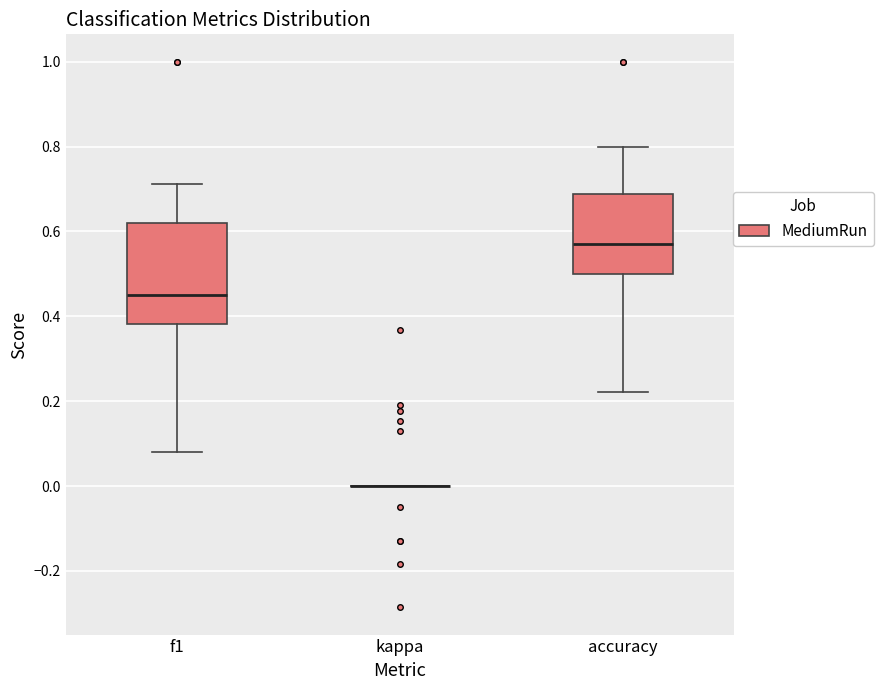

Reading left to right, read every box against the y-axis: the position of its median line, the range the box covers, and the ends of its whiskers. The values are not printed on the chart, so give them approximately, as read against the axis.

f1: median 0.46, box 0.38 to 0.62, whiskers 0.08 to 0.72
kappa: box collapsed to a line at 0.00, whiskers 0.00 to 0.00
accuracy: median 0.58, box 0.50 to 0.68, whiskers 0.22 to 0.80